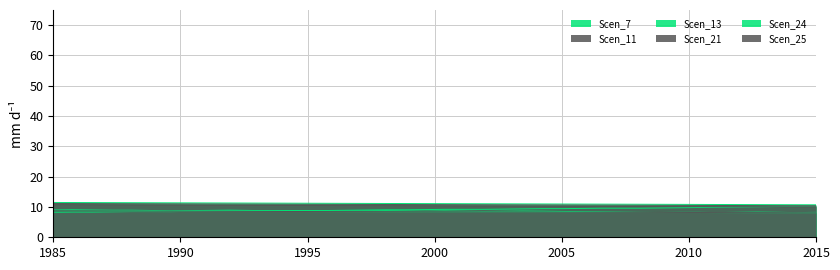

Is it true that Scen_21 equals 11.0 at 10?

True